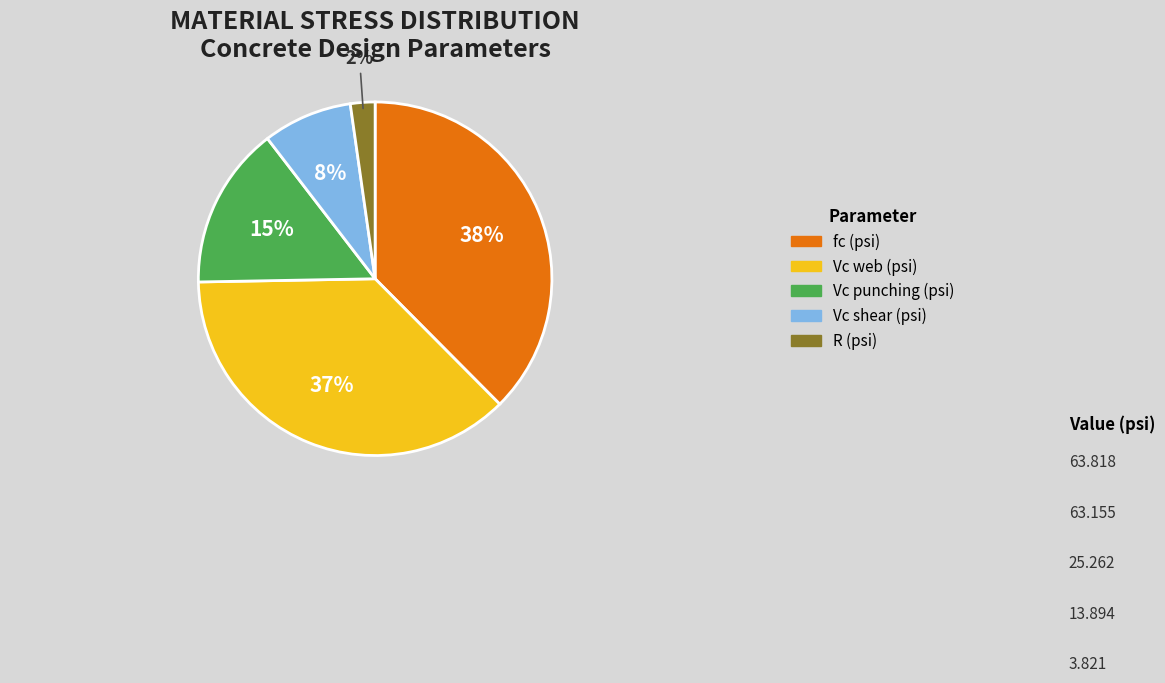

Is the sum of Vc shear (psi) and Vc web (psi) greater than half?

No